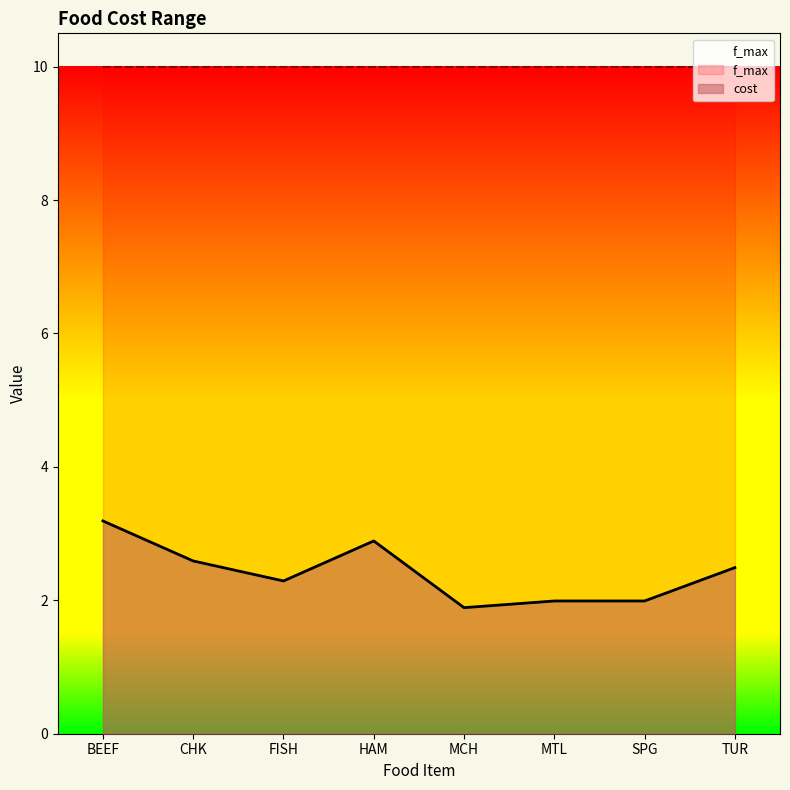

How many lines are shown in the chart?

1